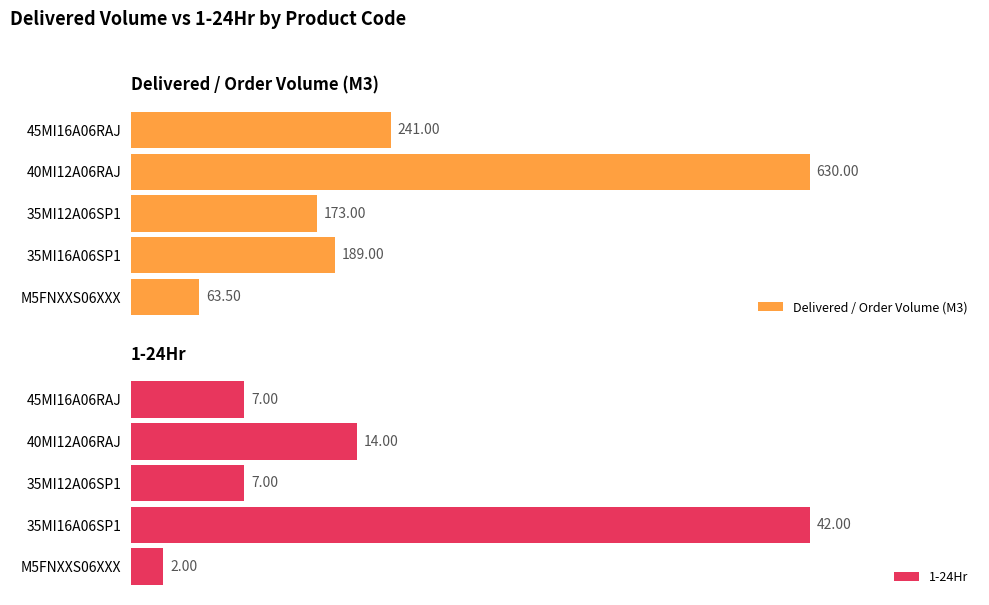

Reading right to left, transcribe all the data shown in this chart.

Delivered / Order Volume (M3): 241.0	630.0	173.0	189.0	63.5
1-24Hr: 7.0	14.0	7.0	42.0	2.0